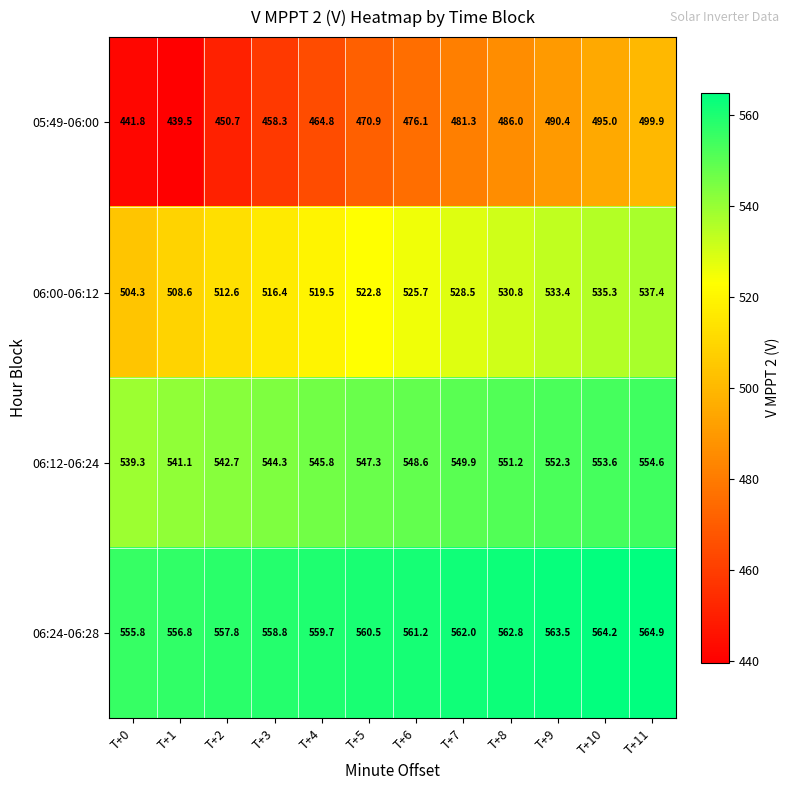

What is the average value of the 06:12-06:24 series?

547.6